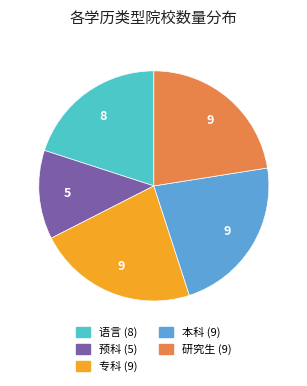

Count the number of slices in the pie.

5